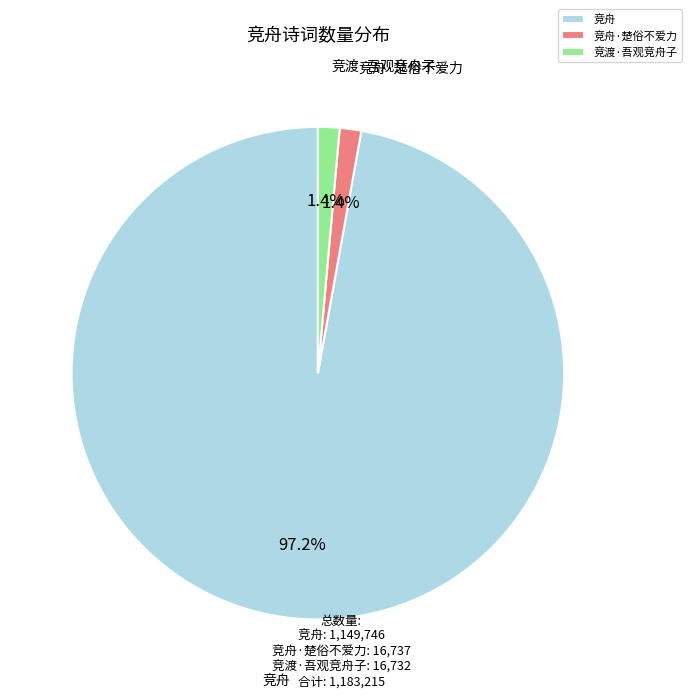

How much of the chart is everything except 竞舟·楚俗不爱力?

98.6%